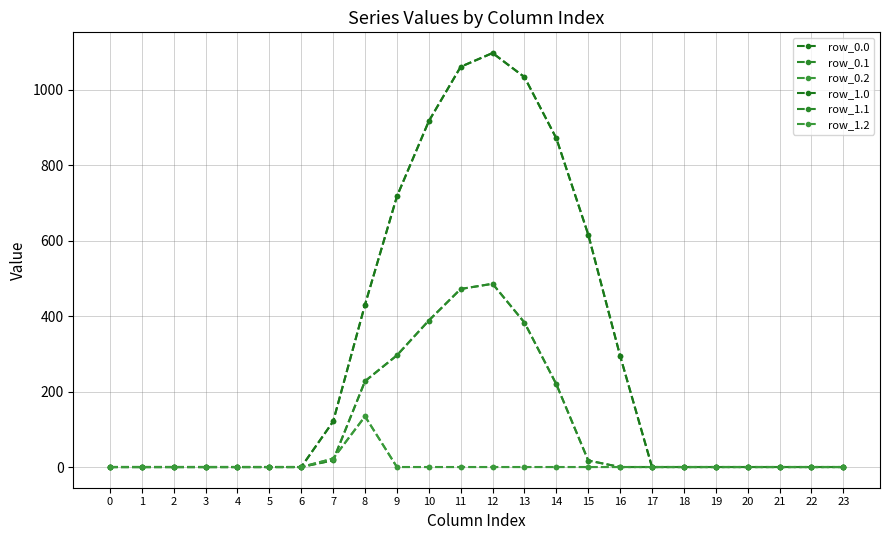

Reading left to right, transcribe all the data shown in this chart.

row_0.0: 0=0.0	1=0.0	2=0.0	3=0.0	4=0.0	5=0.0	6=0.0	7=120.6	8=430.3	9=716.9	10=916.2	11=1060.3	12=1096.7	13=1032.9	14=870.6	15=615.9	16=294.5	17=0.0	18=0.0	19=0.0	20=0.0	21=0.0	22=0.0	23=0.0
row_0.1: 0=0.0	1=0.0	2=0.0	3=0.0	4=0.0	5=0.0	6=0.0	7=17.7	8=227.5	9=295.9	10=388.1	11=471.7	12=485.4	13=382.7	14=219.2	15=17.3	16=0.0	17=0.0	18=0.0	19=0.0	20=0.0	21=0.0	22=0.0	23=0.0
row_0.2: 0=0.0	1=0.0	2=0.0	3=0.0	4=0.0	5=0.0	6=0.0	7=22.3	8=134.2	9=0.0	10=0.0	11=0.0	12=0.0	13=0.0	14=0.0	15=0.0	16=0.0	17=0.0	18=0.0	19=0.0	20=0.0	21=0.0	22=0.0	23=0.0
row_1.0: 0=0.0	1=0.0	2=0.0	3=0.0	4=0.0	5=0.0	6=0.0	7=120.6	8=430.3	9=716.9	10=916.2	11=1060.3	12=1096.7	13=1032.9	14=870.6	15=615.9	16=294.5	17=0.0	18=0.0	19=0.0	20=0.0	21=0.0	22=0.0	23=0.0
row_1.1: 0=0.0	1=0.0	2=0.0	3=0.0	4=0.0	5=0.0	6=0.0	7=17.7	8=227.5	9=295.9	10=388.1	11=471.7	12=485.4	13=382.7	14=219.2	15=17.3	16=0.0	17=0.0	18=0.0	19=0.0	20=0.0	21=0.0	22=0.0	23=0.0
row_1.2: 0=0.0	1=0.0	2=0.0	3=0.0	4=0.0	5=0.0	6=0.0	7=22.3	8=134.2	9=0.0	10=0.0	11=0.0	12=0.0	13=0.0	14=0.0	15=0.0	16=0.0	17=0.0	18=0.0	19=0.0	20=0.0	21=0.0	22=0.0	23=0.0